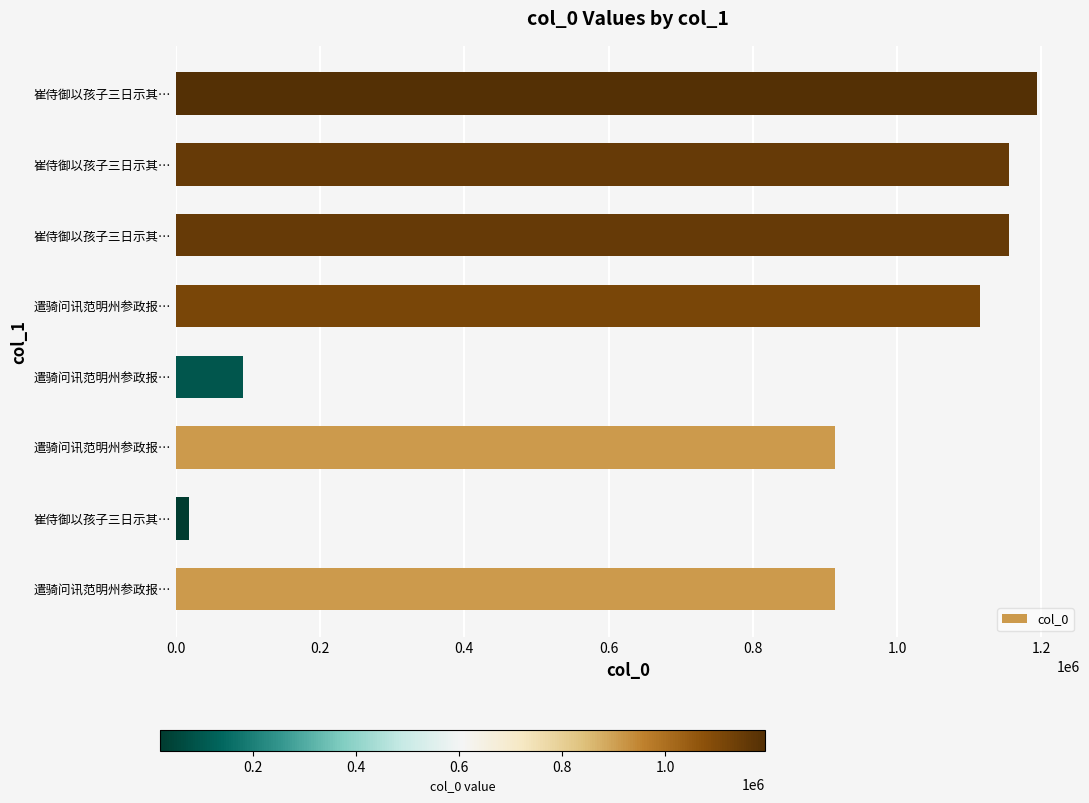

What is the smallest value displayed?

18689